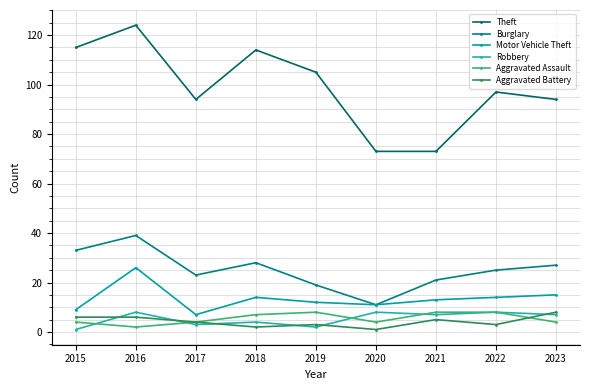

How many interior local peaks does the Theft series have?

3